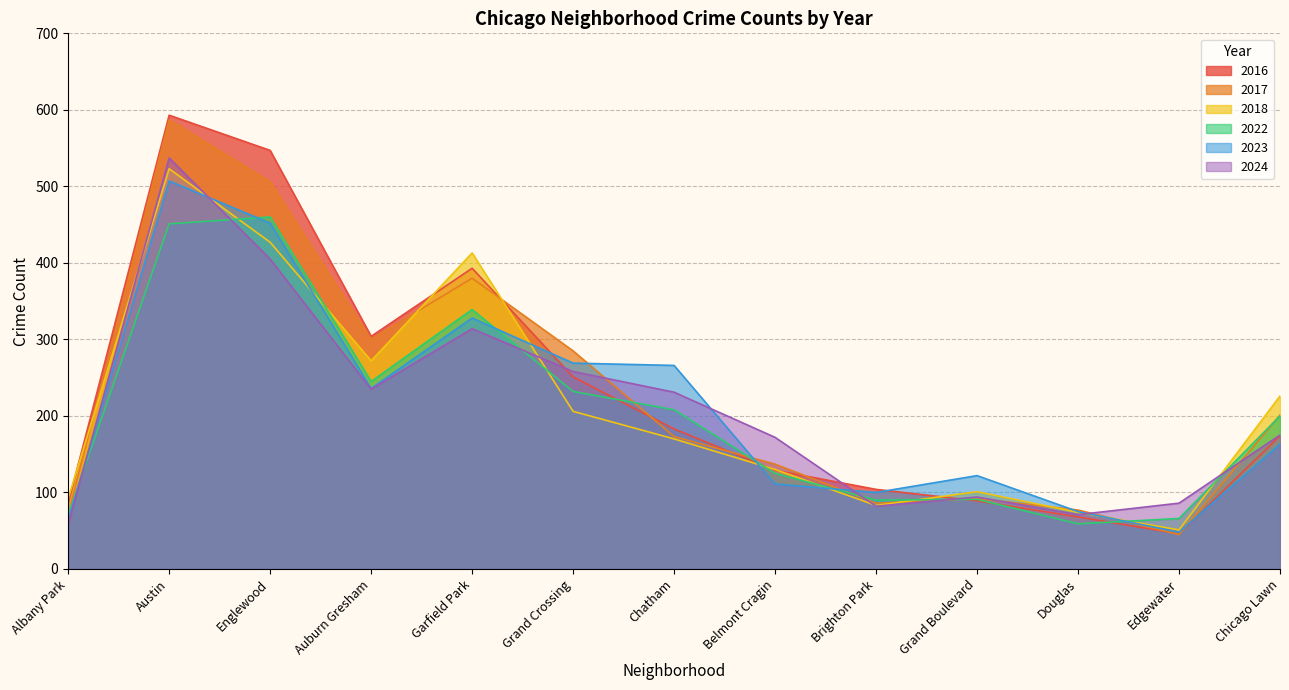

Between Grand Crossing and Grand Boulevard, which series saw the biggest shift?

2017